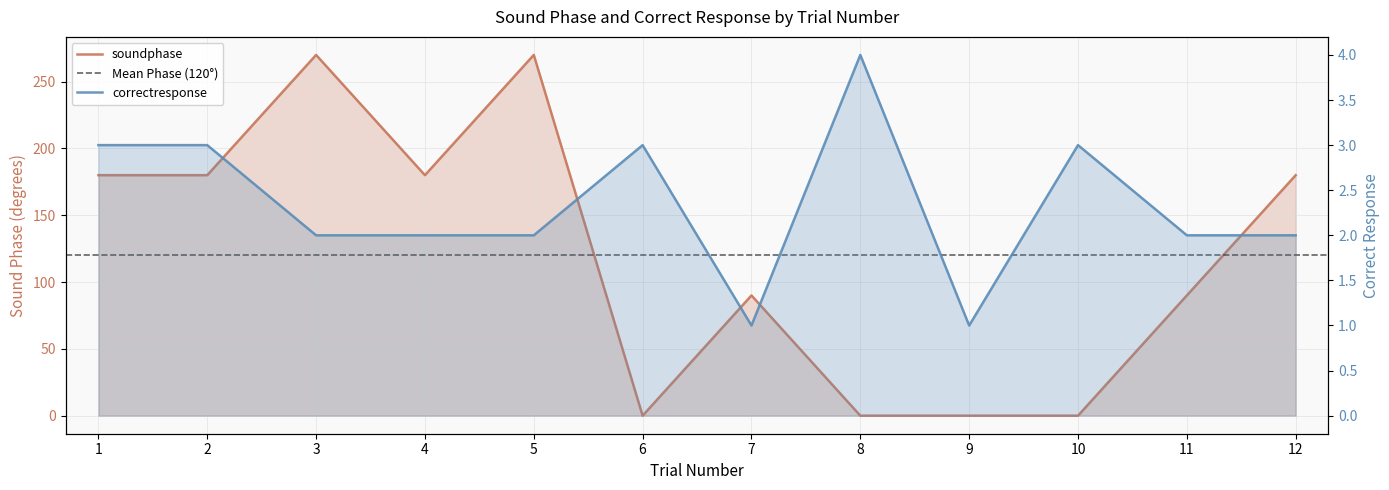

The correctresponse series shows 3 at 4. True or false?

False